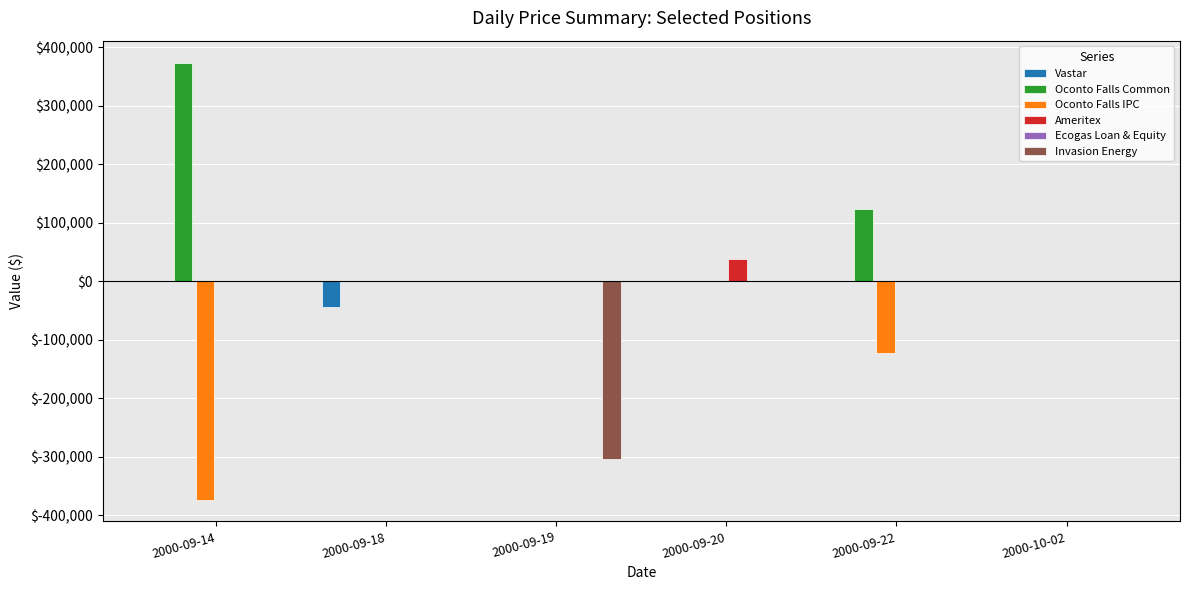

What is the smallest value displayed?

-373549.5